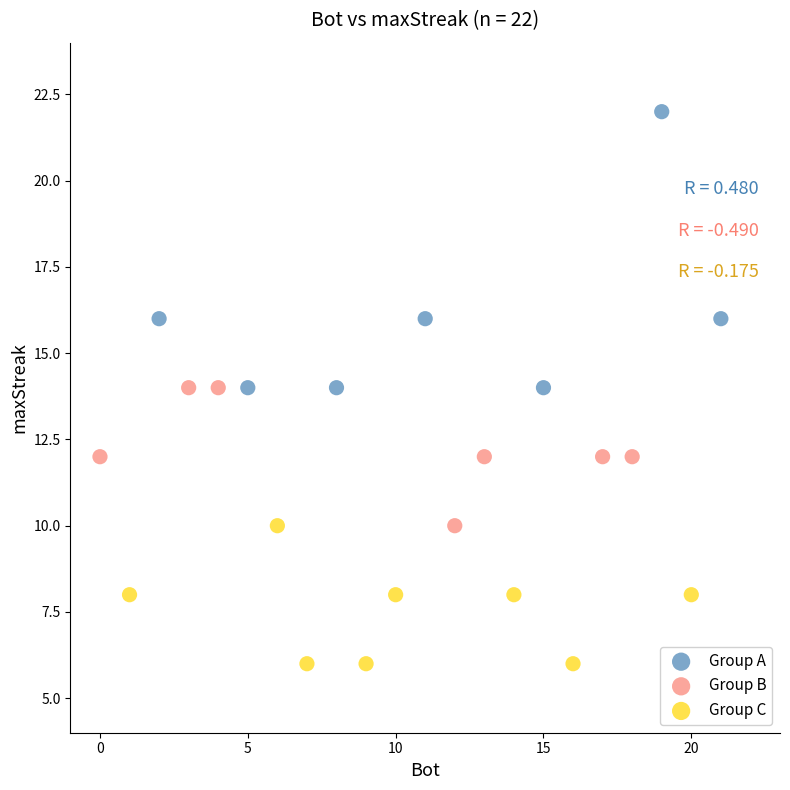

Which series contains the lowest Y value?

Group C